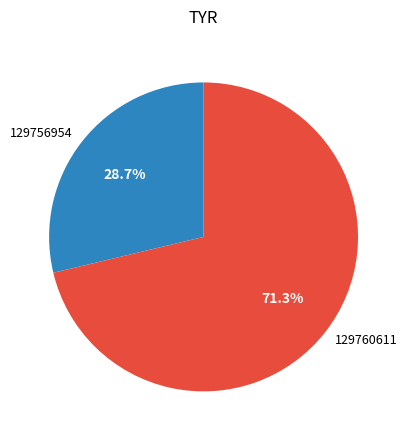

What portion of the pie excludes 129760611?

28.7%